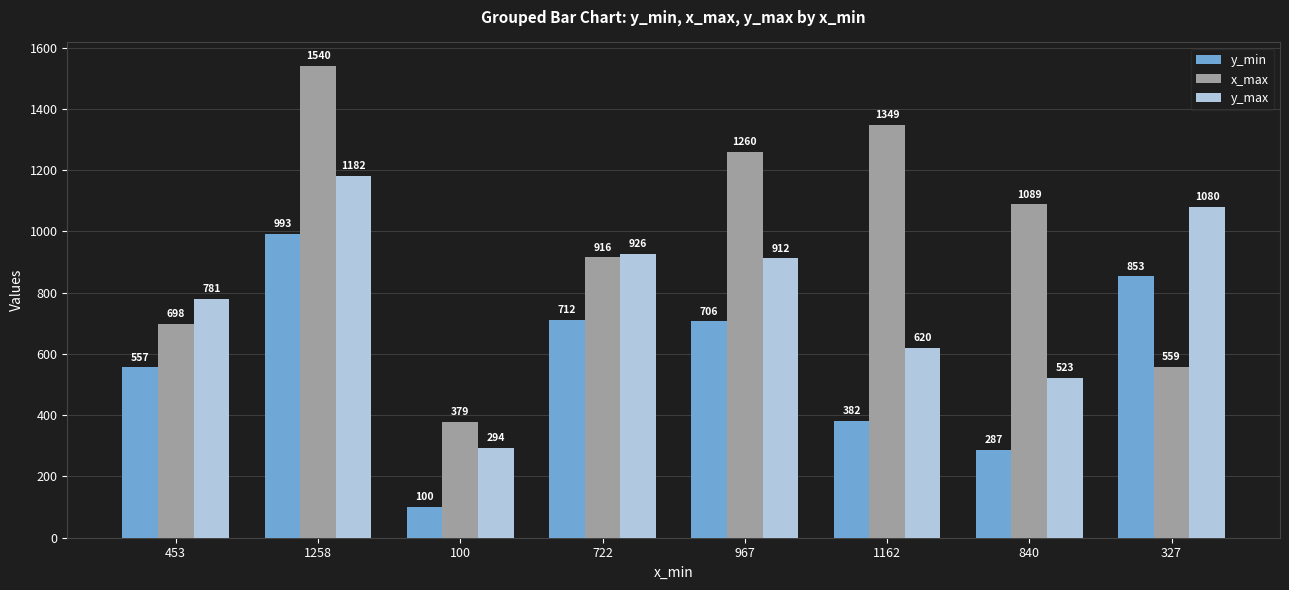

What is the highest value of the x_max series?

1540